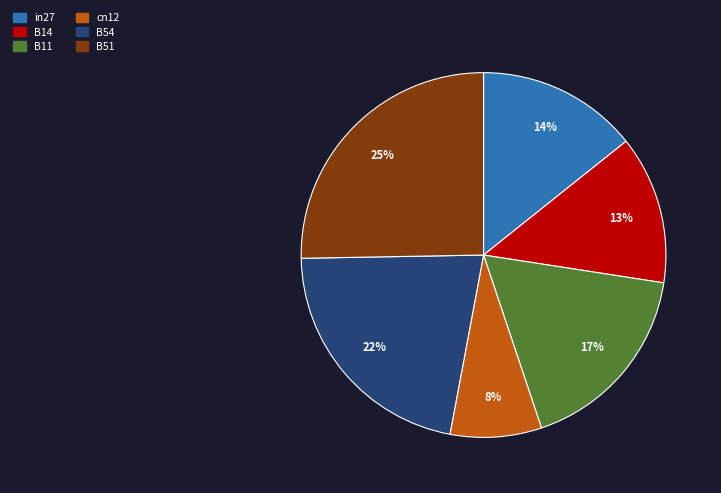

How many segments does this pie chart have?

6